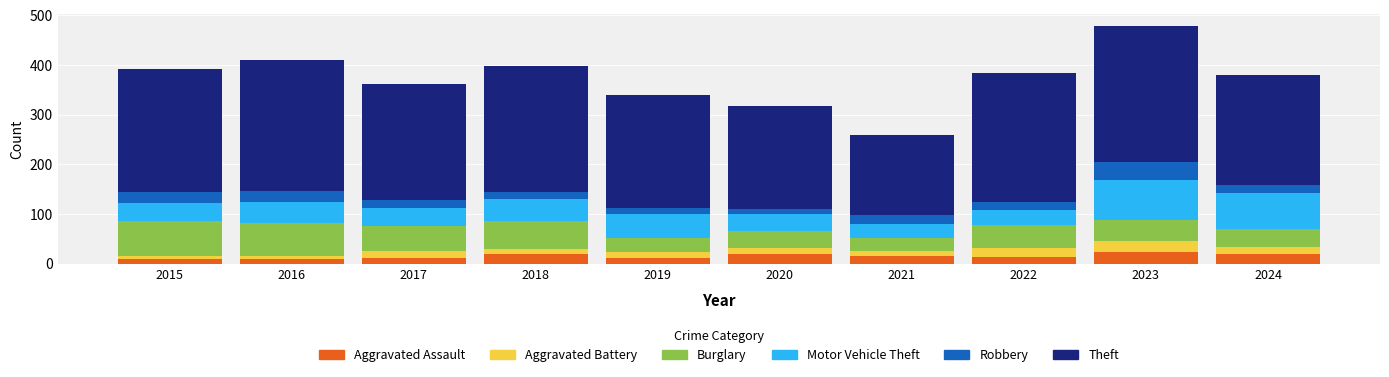

What is the sum of the Aggravated Assault values at 2021 and 2020?

35